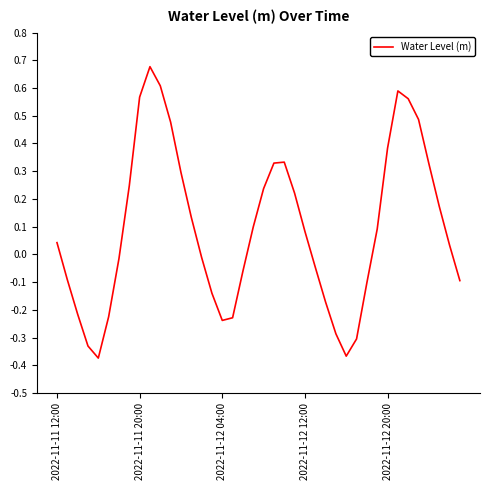

What is the difference between the maximum and minimum values?

1.1